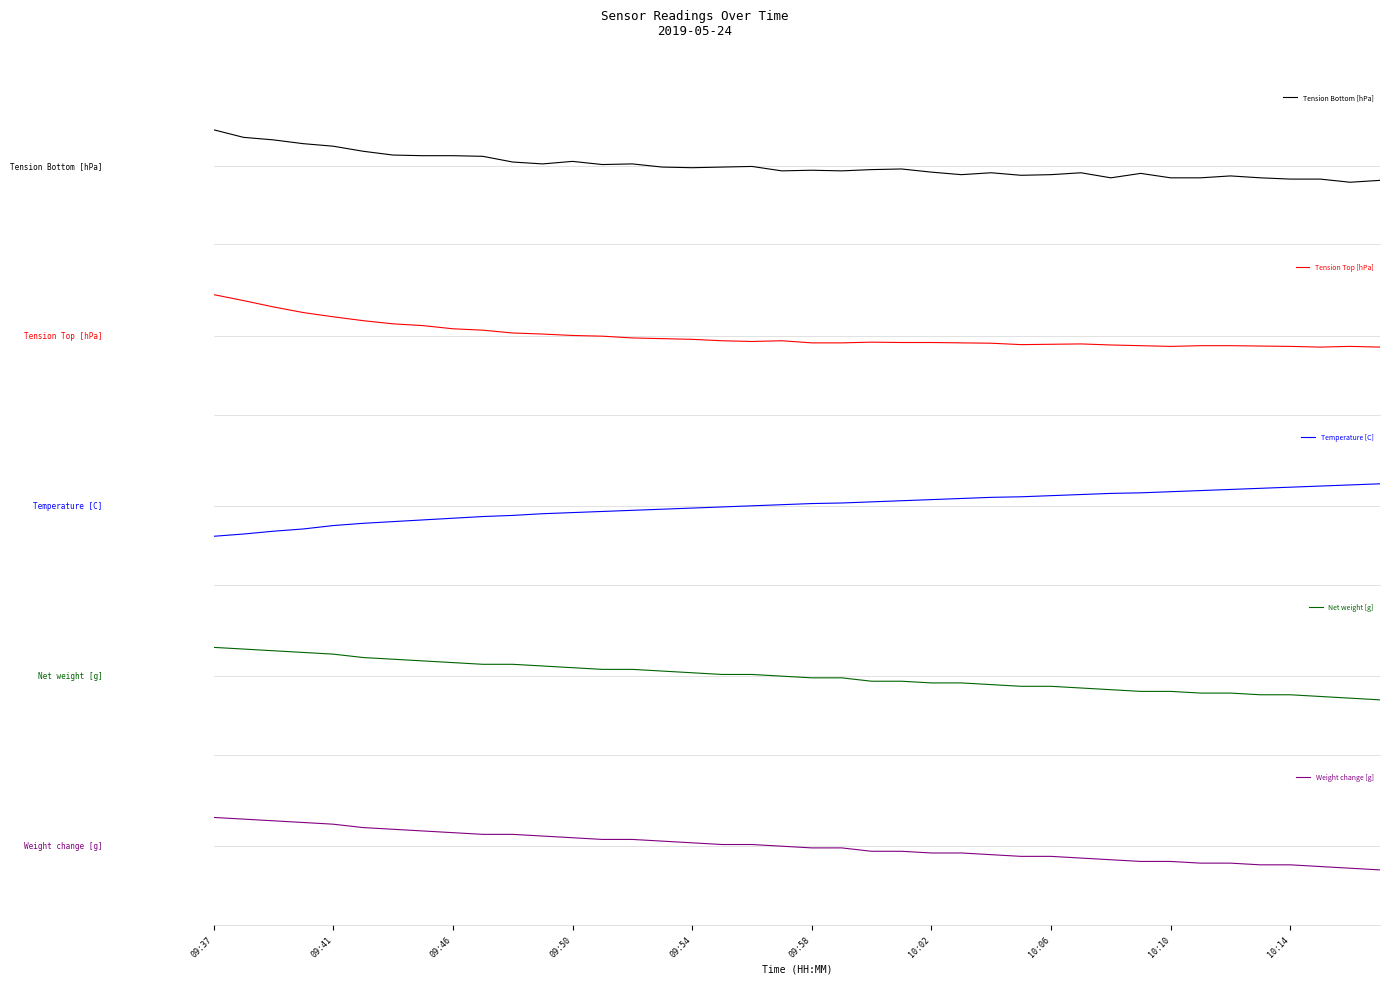

What is the maximum value shown in the chart?

0.8